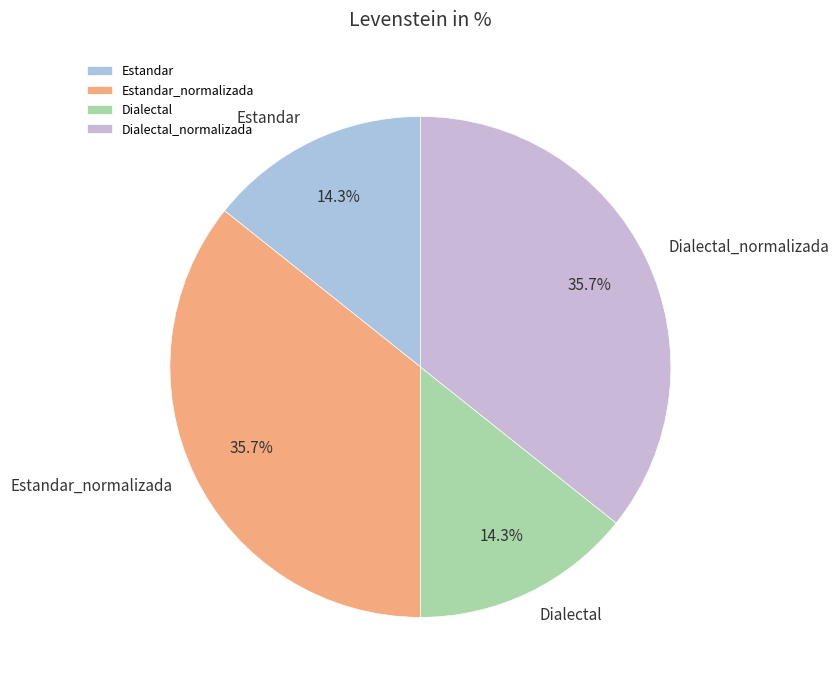

To the nearest percent, what portion does Estandar represent?

14%